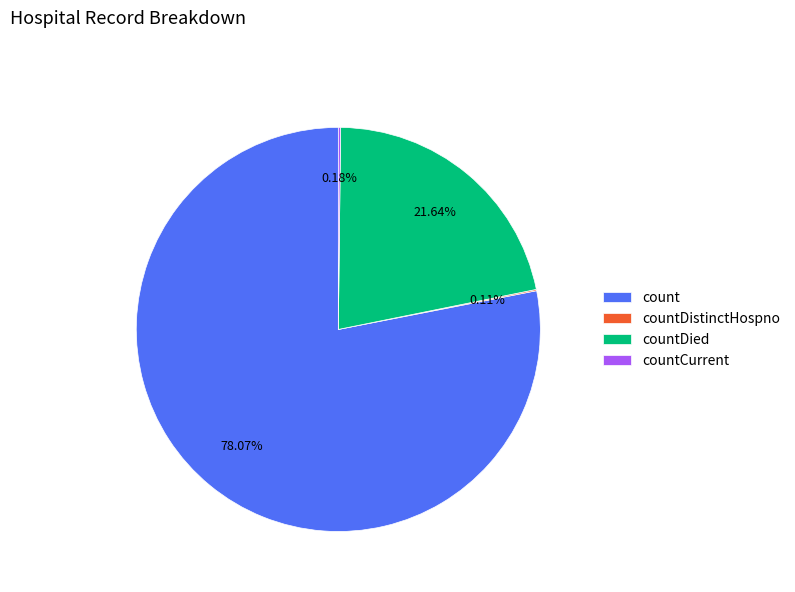

The count slice represents 91% of the pie. True or false?

False